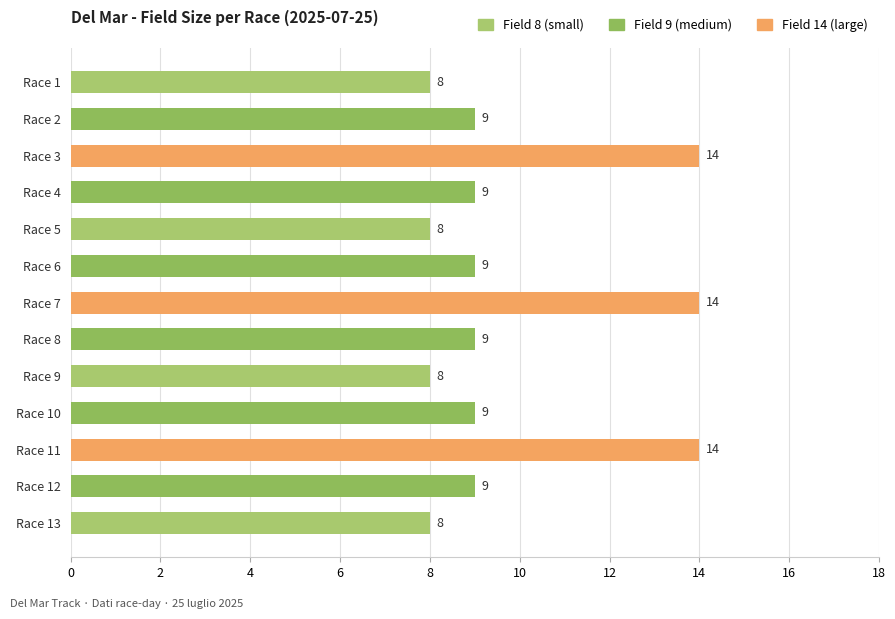

True or false: the data shows 4 at Race 2.

False